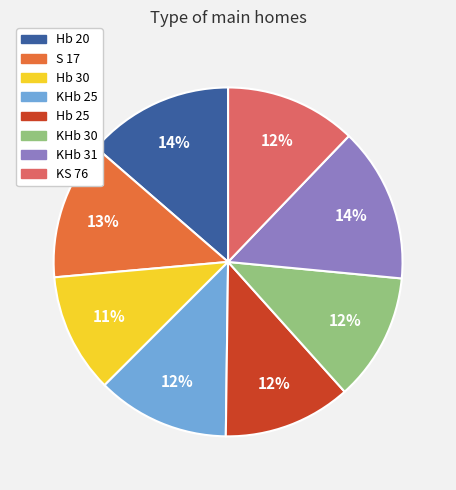

To the nearest percent, what is the average slice percentage?

12%